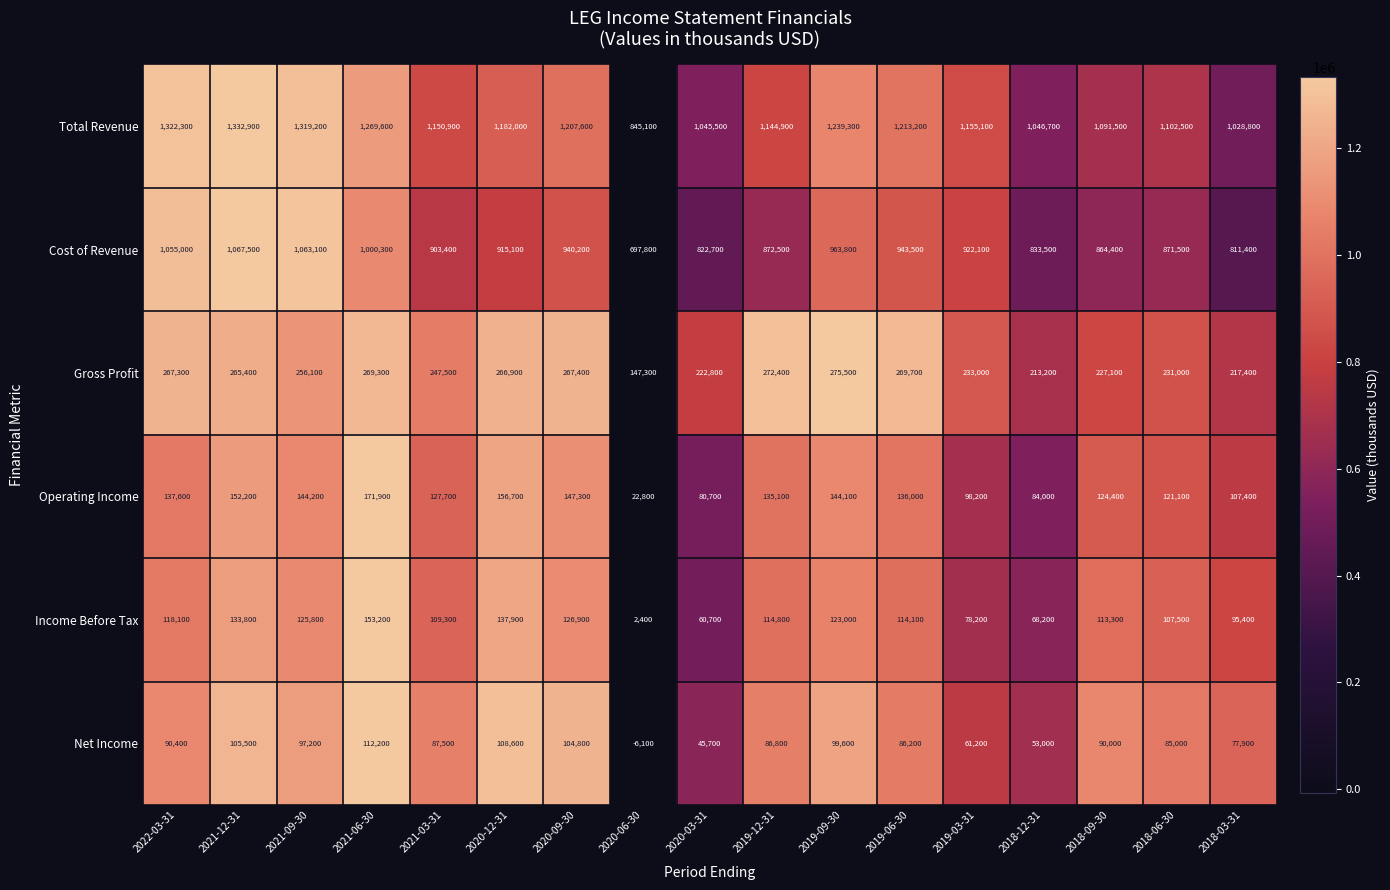

The Net Income series shows -2513 at 2020-06-30. True or false?

False